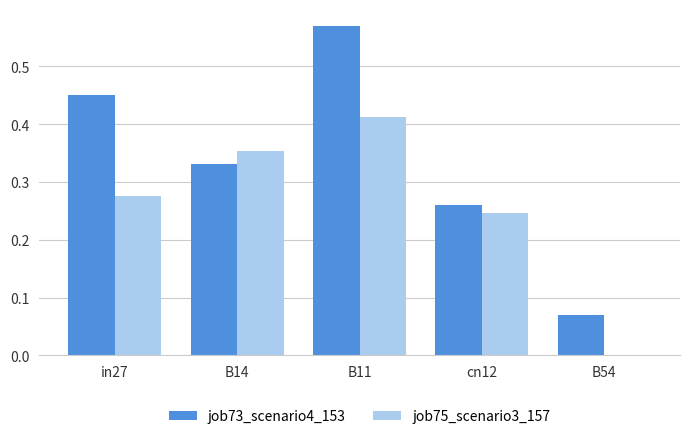

Which series has the largest total across all categories?

job73_scenario4_153